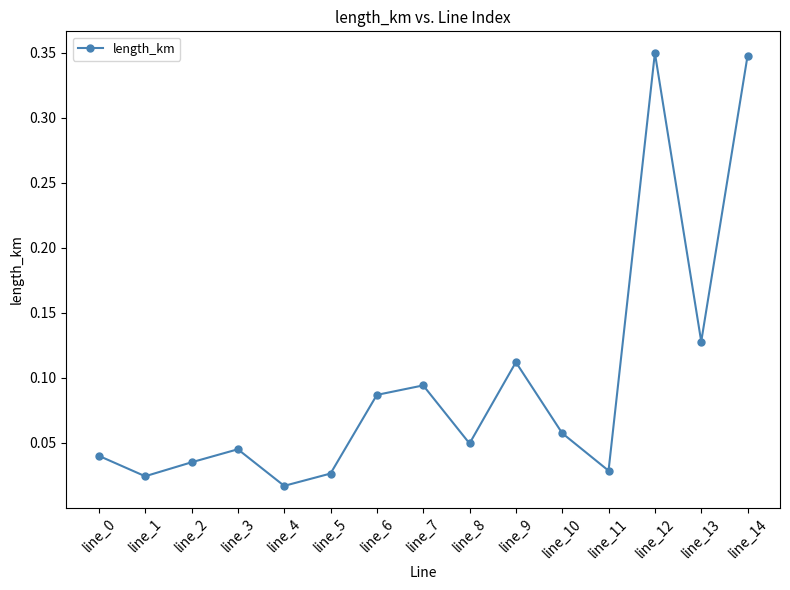

Where is the first local minimum?

line_1